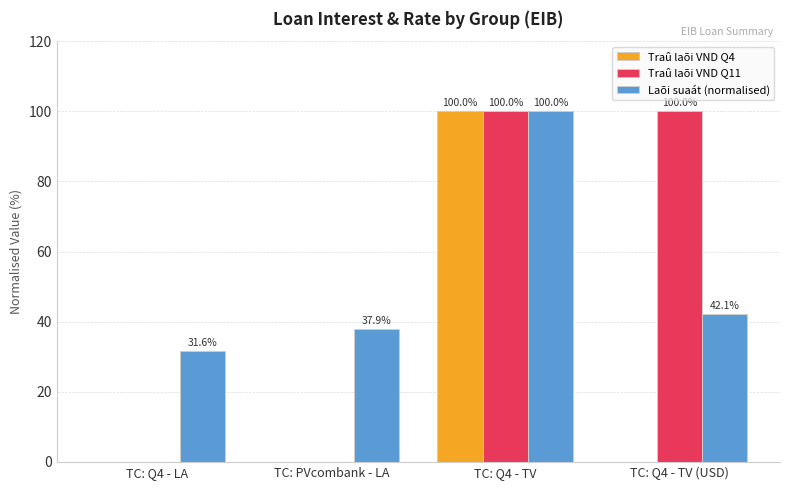

The value of Traû laõi VND Q11 at TC: Q4 - TV is 51.5. True or false?

False